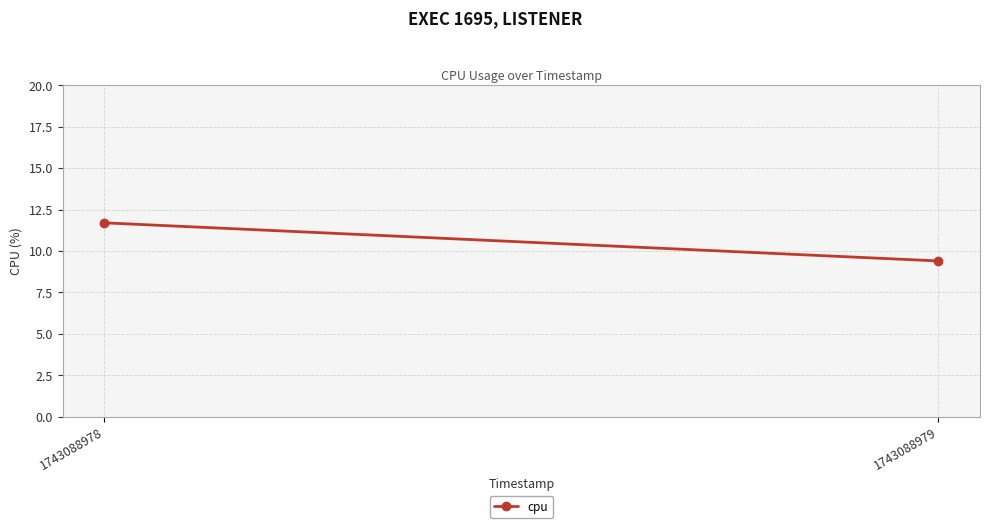

What is the sum of all values?

21.1